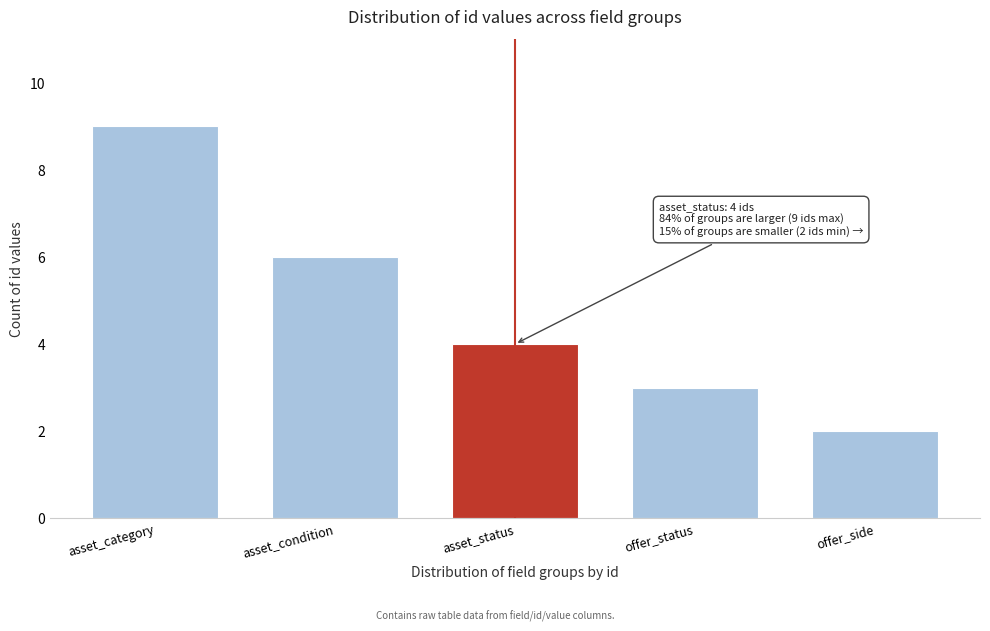

Reading right to left, transcribe all the data shown in this chart.

2	3	4	6	9